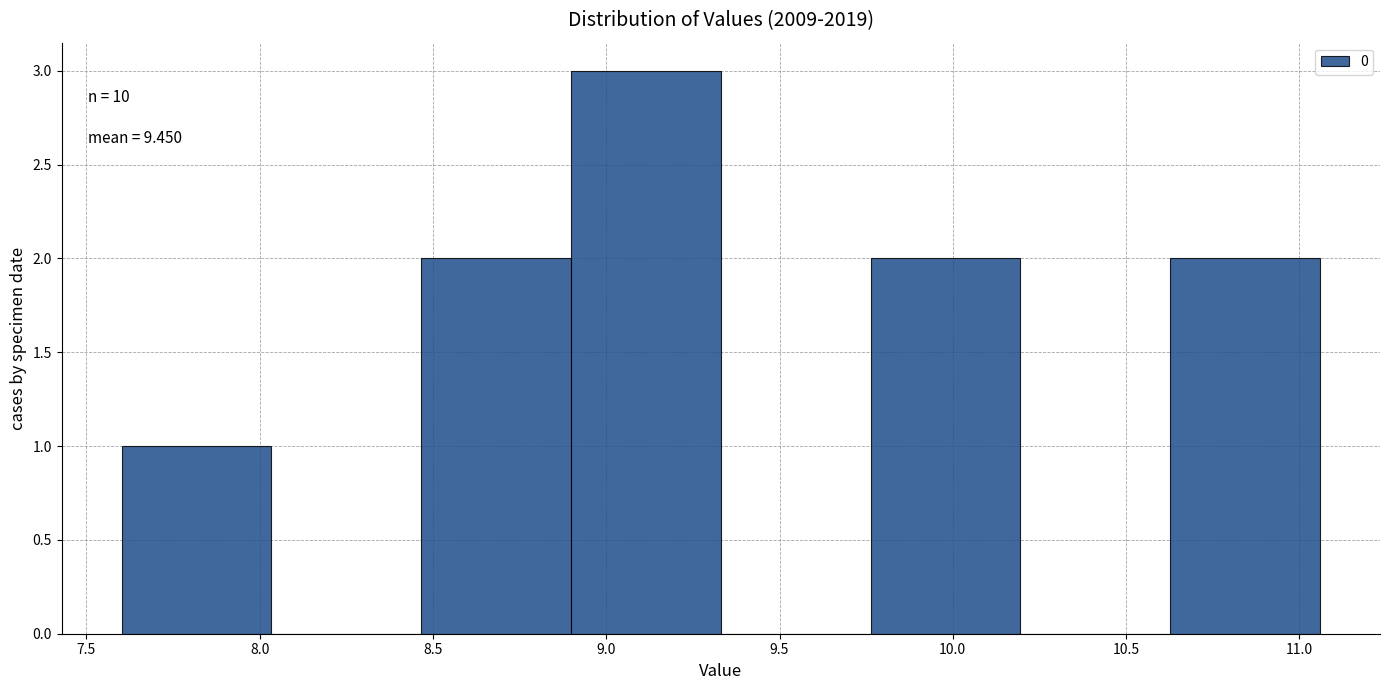

Which range on the x-axis has the tallest bar?

8.90 to 9.35